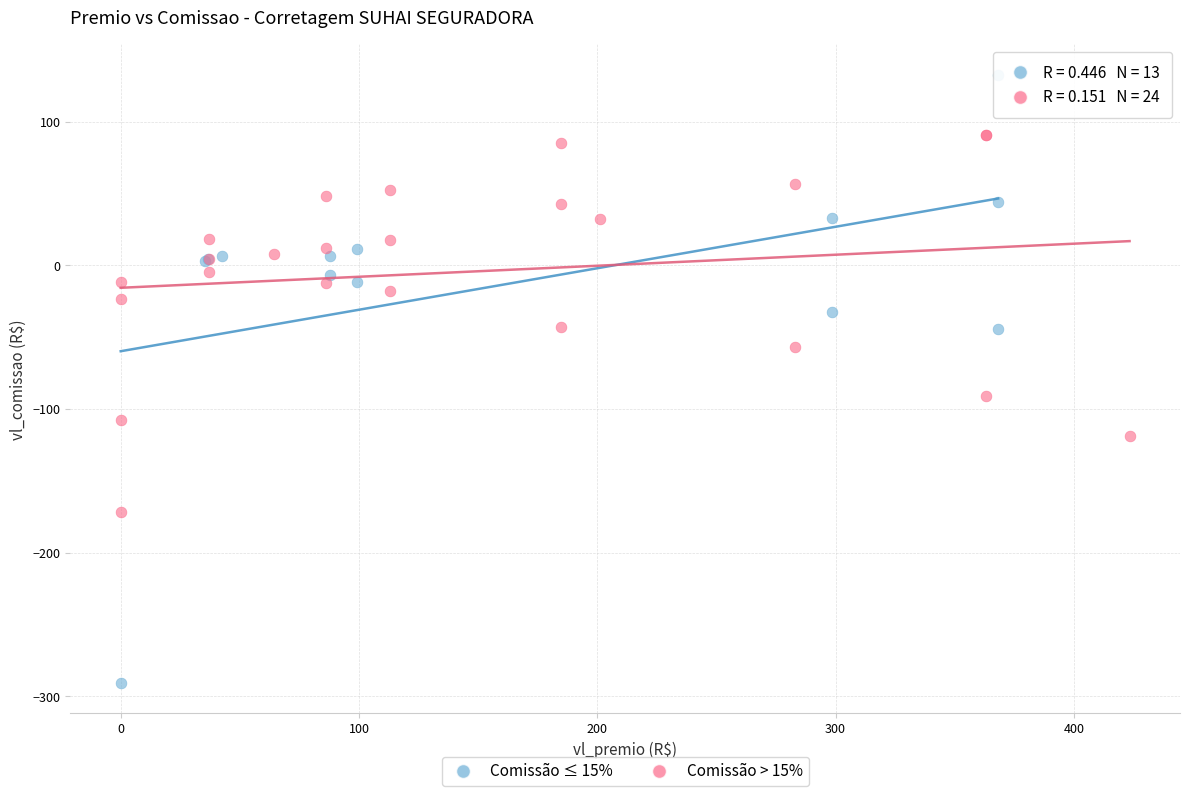

Which series contains the lowest Y value?

Comissão ≤ 15%